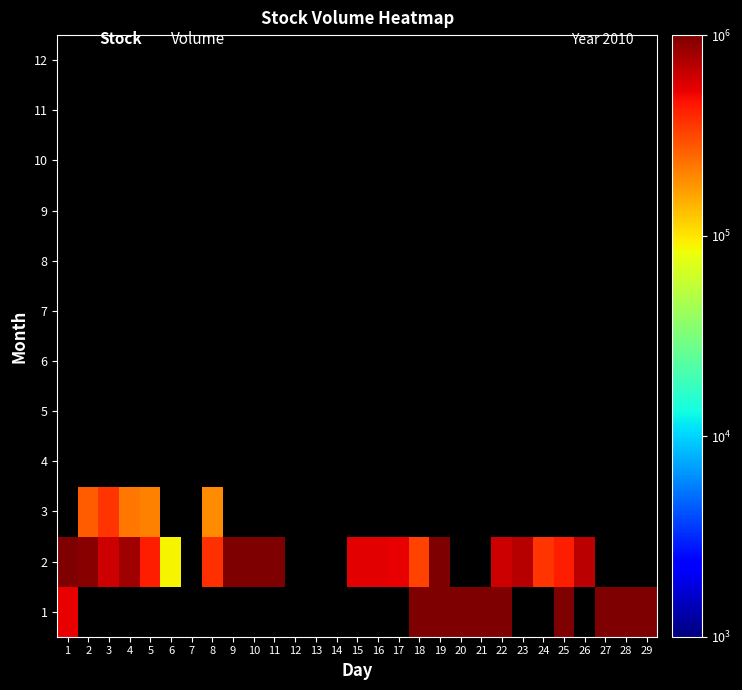

Which label corresponds to the smallest value in the chart?

6